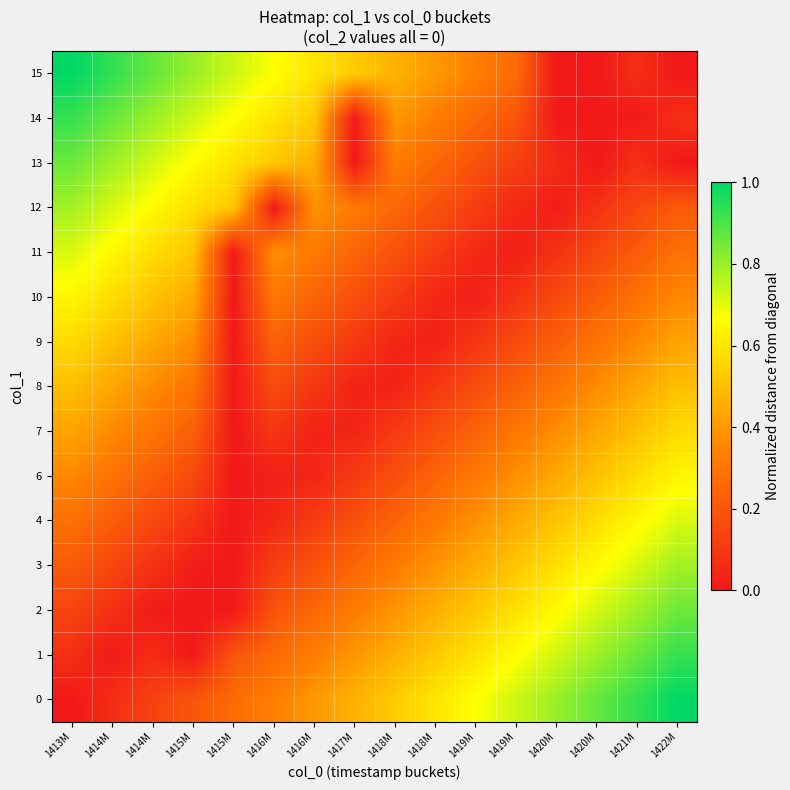

Reading left to right, what are all the values shown in this chart?

0: 1413M=0.0	1414M=0.1	1414M=0.1	1415M=0.2	1415M=0.3	1416M=0.3	1416M=0.4	1417M=0.5	1418M=0.5	1418M=0.6	1419M=0.7	1419M=0.7	1420M=0.8	1420M=0.9	1421M=0.9	1422M=1.0
1: 1413M=0.1	1414M=0.0	1414M=0.1	1415M=0.0	1415M=0.2	1416M=0.3	1416M=0.3	1417M=0.4	1418M=0.5	1418M=0.5	1419M=0.6	1419M=0.7	1420M=0.7	1420M=0.8	1421M=0.9	1422M=0.9
2: 1413M=0.1	1414M=0.1	1414M=0.0	1415M=0.0	1415M=0.0	1416M=0.2	1416M=0.3	1417M=0.3	1418M=0.4	1418M=0.5	1419M=0.5	1419M=0.6	1420M=0.7	1420M=0.7	1421M=0.8	1422M=0.9
3: 1413M=0.2	1414M=0.1	1414M=0.1	1415M=0.0	1415M=0.0	1416M=0.1	1416M=0.2	1417M=0.3	1418M=0.3	1418M=0.4	1419M=0.5	1419M=0.5	1420M=0.6	1420M=0.7	1421M=0.7	1422M=0.8
4: 1413M=0.3	1414M=0.2	1414M=0.2	1415M=0.1	1415M=0.0	1416M=0.0	1416M=0.1	1417M=0.2	1418M=0.2	1418M=0.3	1419M=0.4	1419M=0.4	1420M=0.5	1420M=0.6	1421M=0.6	1422M=0.7
6: 1413M=0.4	1414M=0.3	1414M=0.2	1415M=0.2	1415M=0.0	1416M=0.0	1416M=0.0	1417M=0.1	1418M=0.2	1418M=0.2	1419M=0.3	1419M=0.4	1420M=0.4	1420M=0.5	1421M=0.6	1422M=0.6
7: 1413M=0.4	1414M=0.4	1414M=0.3	1415M=0.2	1415M=0.0	1416M=0.1	1416M=0.0	1417M=0.0	1418M=0.1	1418M=0.2	1419M=0.2	1419M=0.3	1420M=0.4	1420M=0.4	1421M=0.5	1422M=0.6
8: 1413M=0.5	1414M=0.4	1414M=0.4	1415M=0.3	1415M=0.0	1416M=0.2	1416M=0.1	1417M=0.0	1418M=0.0	1418M=0.1	1419M=0.2	1419M=0.2	1420M=0.3	1420M=0.4	1421M=0.4	1422M=0.5
9: 1413M=0.6	1414M=0.5	1414M=0.4	1415M=0.4	1415M=0.0	1416M=0.2	1416M=0.2	1417M=0.1	1418M=0.0	1418M=0.0	1419M=0.1	1419M=0.2	1420M=0.2	1420M=0.3	1421M=0.4	1422M=0.4
10: 1413M=0.6	1414M=0.6	1414M=0.5	1415M=0.4	1415M=0.0	1416M=0.3	1416M=0.2	1417M=0.2	1418M=0.1	1418M=0.0	1419M=0.0	1419M=0.1	1420M=0.2	1420M=0.2	1421M=0.3	1422M=0.4
11: 1413M=0.7	1414M=0.6	1414M=0.6	1415M=0.5	1415M=0.0	1416M=0.4	1416M=0.3	1417M=0.2	1418M=0.2	1418M=0.1	1419M=0.0	1419M=0.0	1420M=0.1	1420M=0.2	1421M=0.2	1422M=0.3
12: 1413M=0.8	1414M=0.7	1414M=0.7	1415M=0.6	1415M=0.5	1416M=0.0	1416M=0.4	1417M=0.3	1418M=0.3	1418M=0.2	1419M=0.1	1419M=0.1	1420M=0.0	1420M=0.1	1421M=0.1	1422M=0.2
13: 1413M=0.9	1414M=0.8	1414M=0.7	1415M=0.7	1415M=0.6	1416M=0.5	1416M=0.5	1417M=0.0	1418M=0.3	1418M=0.3	1419M=0.2	1419M=0.1	1420M=0.1	1420M=0.0	1421M=0.1	1422M=0.0
14: 1413M=0.9	1414M=0.9	1414M=0.8	1415M=0.7	1415M=0.7	1416M=0.6	1416M=0.5	1417M=0.0	1418M=0.4	1418M=0.3	1419M=0.3	1419M=0.2	1420M=0.0	1420M=0.0	1421M=0.0	1422M=0.1
15: 1413M=1.0	1414M=0.9	1414M=0.9	1415M=0.8	1415M=0.7	1416M=0.7	1416M=0.6	1417M=0.5	1418M=0.5	1418M=0.4	1419M=0.3	1419M=0.3	1420M=0.0	1420M=0.0	1421M=0.1	1422M=0.0